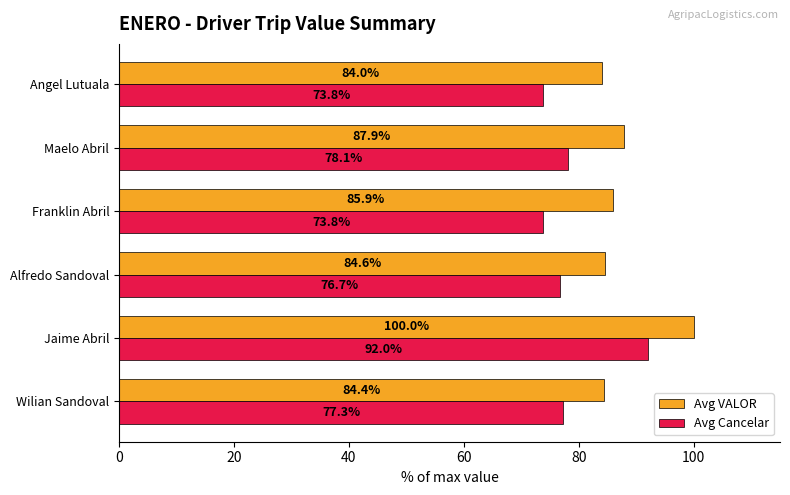

What is the maximum value shown in the chart?

100.0